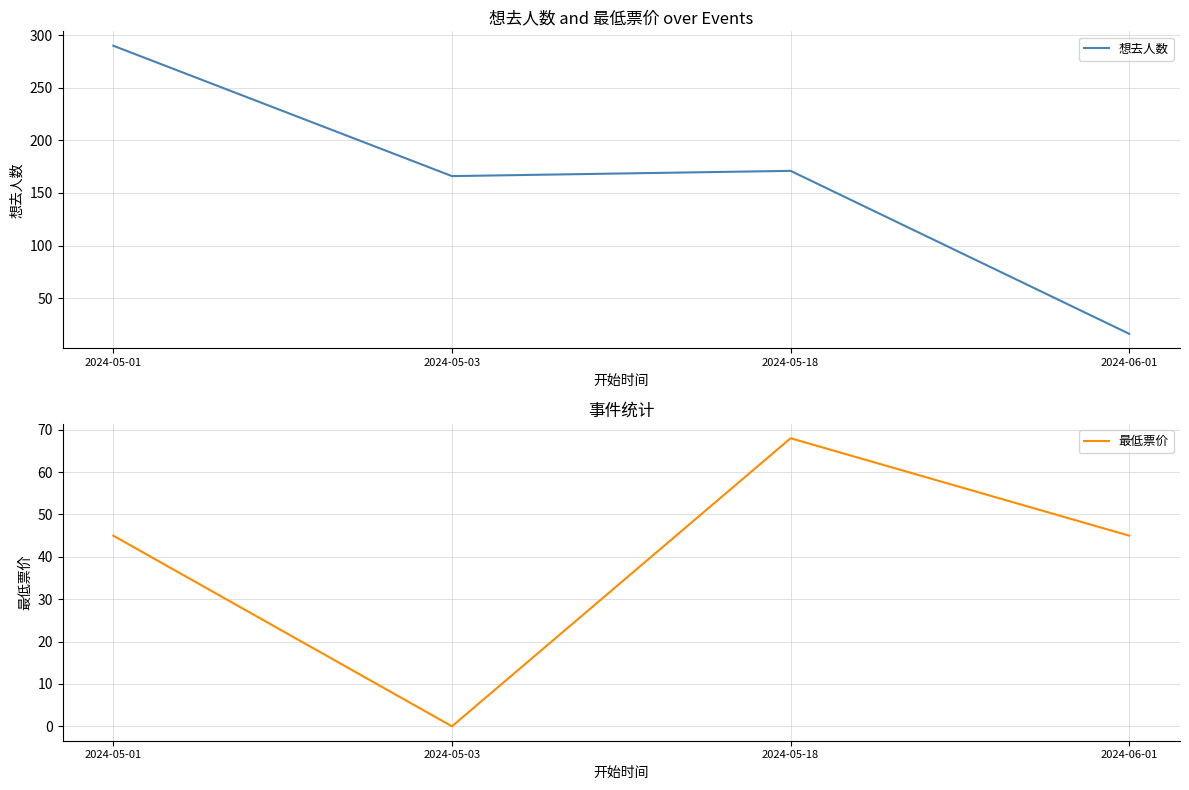

What position from the left is 2024-05-03?

2